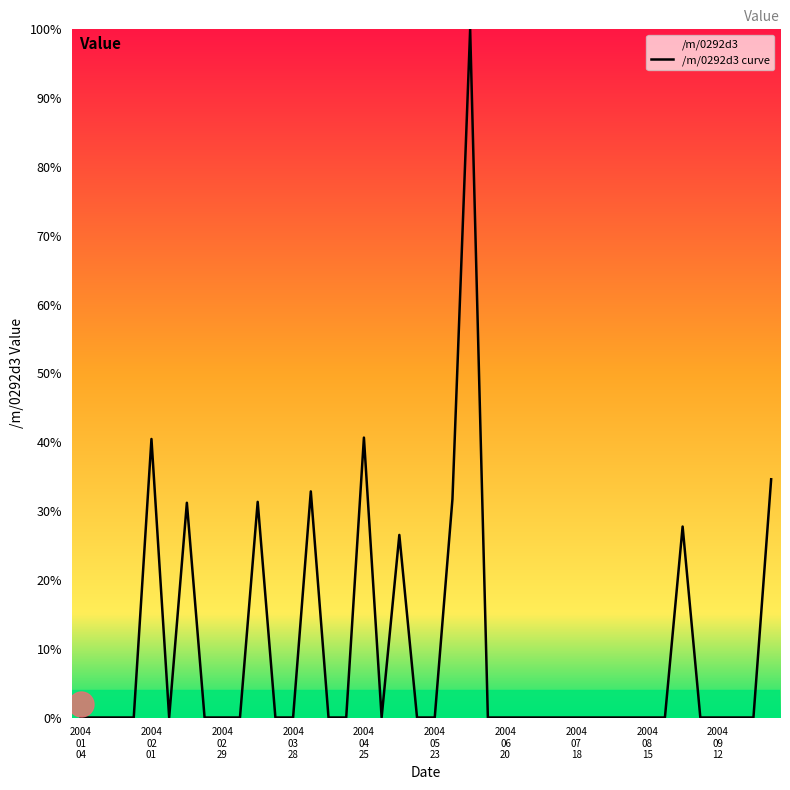

List the labels in order of value, smallest first.

2004-01-04, 2004-01-11, 2004-01-18, 2004-01-25, 2004-02-08, 2004-02-22, 2004-02-29, 2004-03-07, 2004-03-21, 2004-03-28, 2004-04-11, 2004-04-18, 2004-05-02, 2004-05-16, 2004-05-23, 2004-06-13, 2004-06-20, 2004-06-27, 2004-07-04, 2004-07-11, 2004-07-18, 2004-07-25, 2004-08-01, 2004-08-08, 2004-08-15, 2004-08-22, 2004-09-05, 2004-09-12, 2004-09-19, 2004-09-26, 2004-05-09, 2004-08-29, 2004-02-15, 2004-03-14, 2004-05-30, 2004-04-04, 2004-10-03, 2004-02-01, 2004-04-25, 2004-06-06